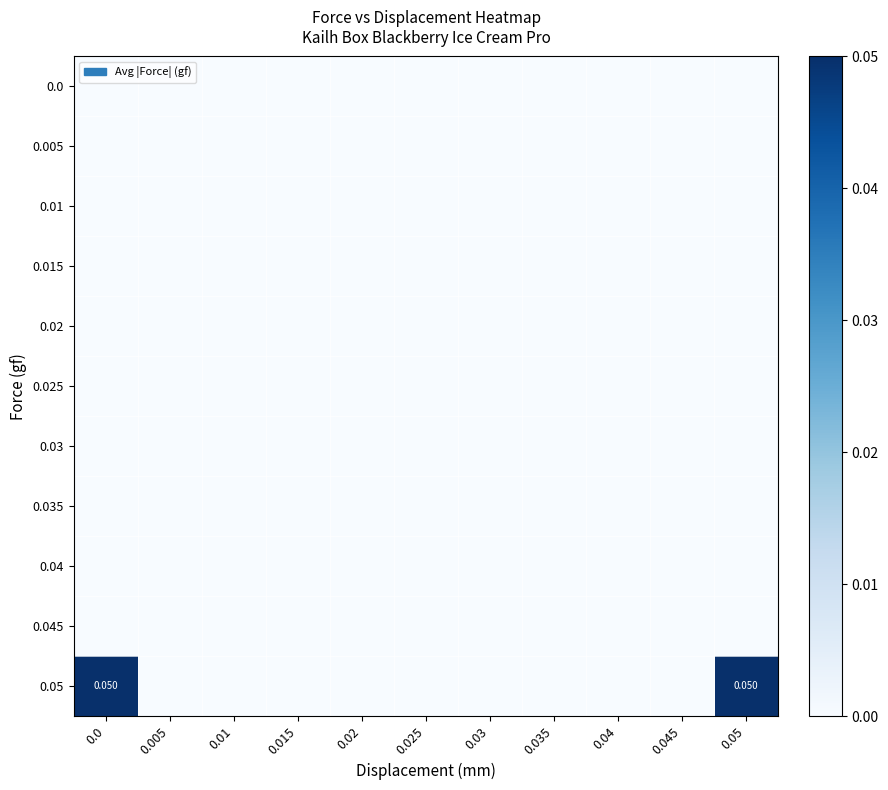

The value of 0.04 at 0.02 is 0.0. True or false?

True